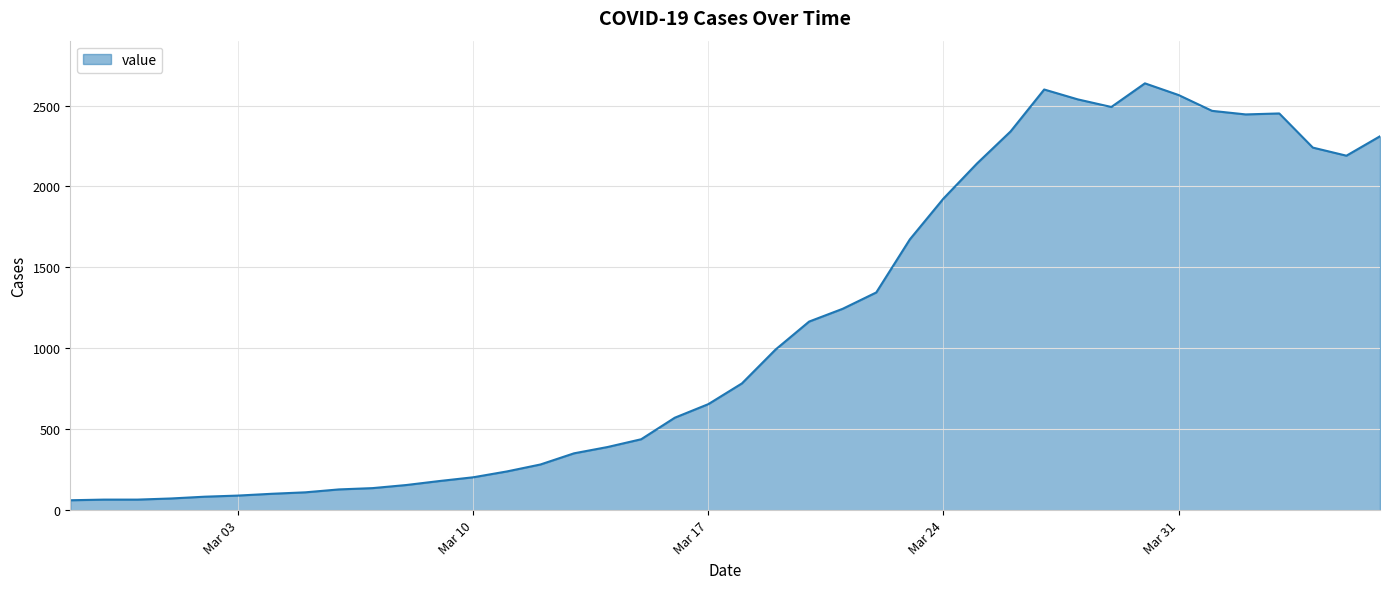

What is the smallest value displayed?

61